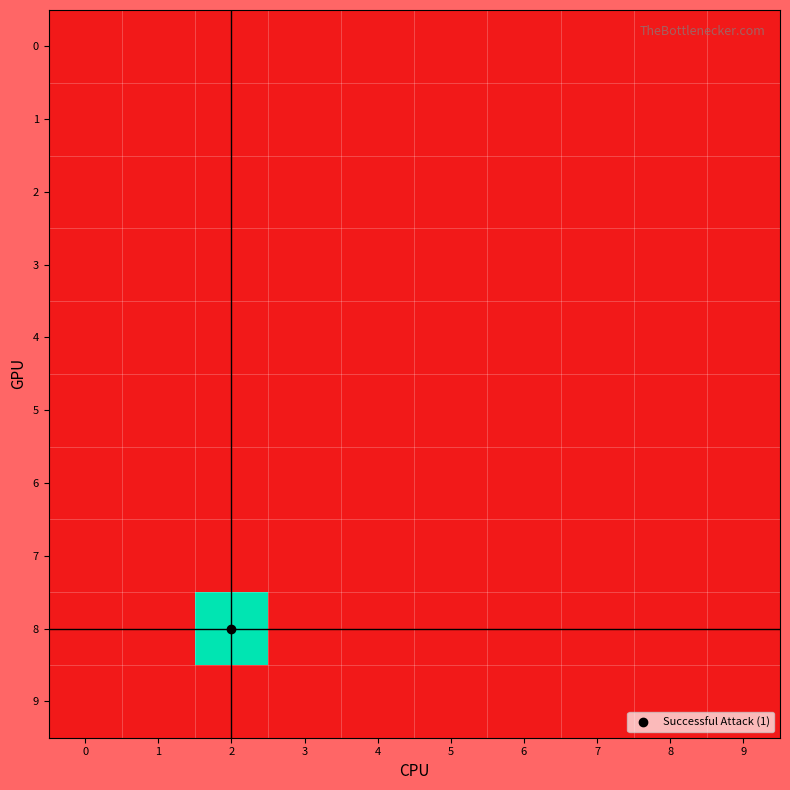

Reading right to left, transcribe all the data shown in this chart.

0: 9=0	8=0	7=0	6=0	5=0	4=0	3=0	2=0	1=0	0=0
1: 9=0	8=0	7=0	6=0	5=0	4=0	3=0	2=0	1=0	0=0
2: 9=0	8=0	7=0	6=0	5=0	4=0	3=0	2=0	1=0	0=0
3: 9=0	8=0	7=0	6=0	5=0	4=0	3=0	2=0	1=0	0=0
4: 9=0	8=0	7=0	6=0	5=0	4=0	3=0	2=0	1=0	0=0
5: 9=0	8=0	7=0	6=0	5=0	4=0	3=0	2=0	1=0	0=0
6: 9=0	8=0	7=0	6=0	5=0	4=0	3=0	2=0	1=0	0=0
7: 9=0	8=0	7=0	6=0	5=0	4=0	3=0	2=0	1=0	0=0
8: 9=0	8=0	7=0	6=0	5=0	4=0	3=0	2=1	1=0	0=0
9: 9=0	8=0	7=0	6=0	5=0	4=0	3=0	2=0	1=0	0=0